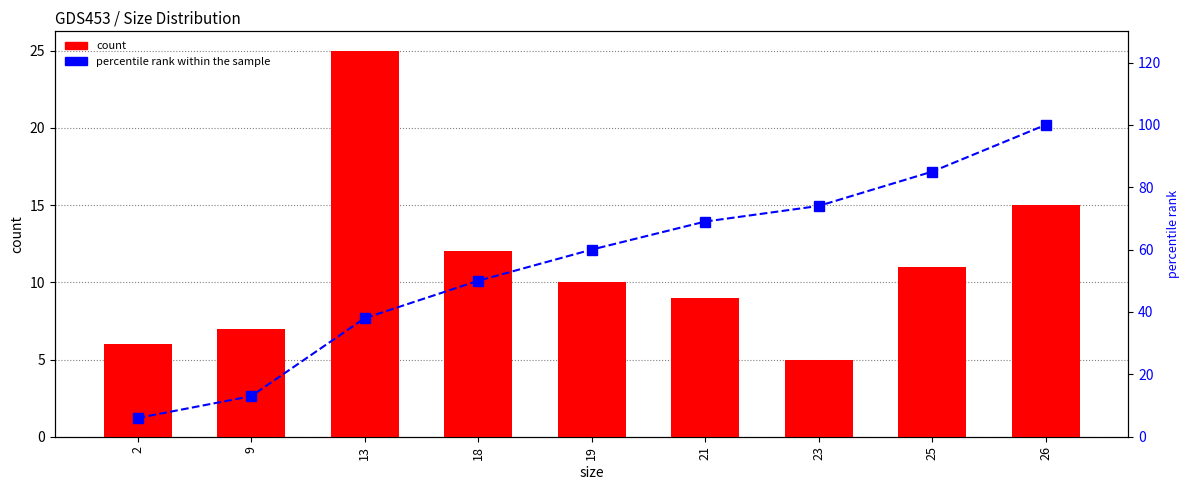

Rank the series at 9 from lowest to highest value.

count, percentile rank within the sample